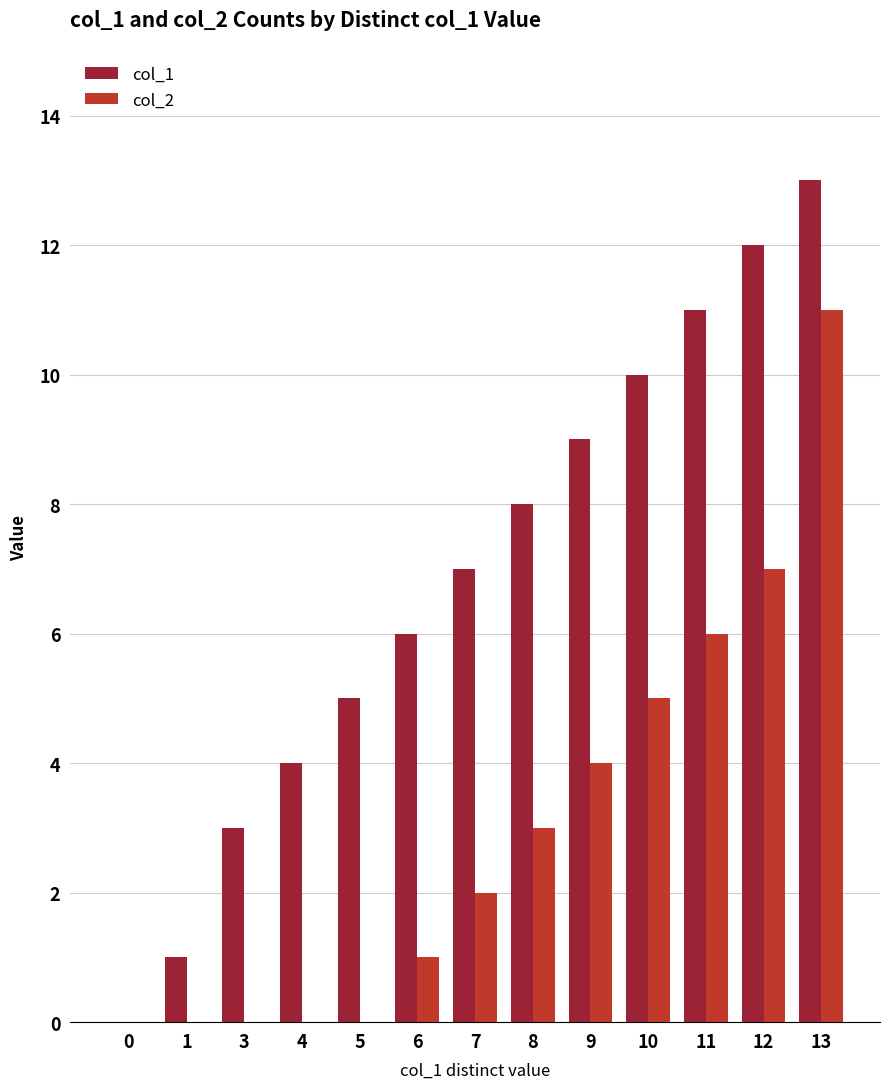

Which series changed the most between 3 and 6?

col_1